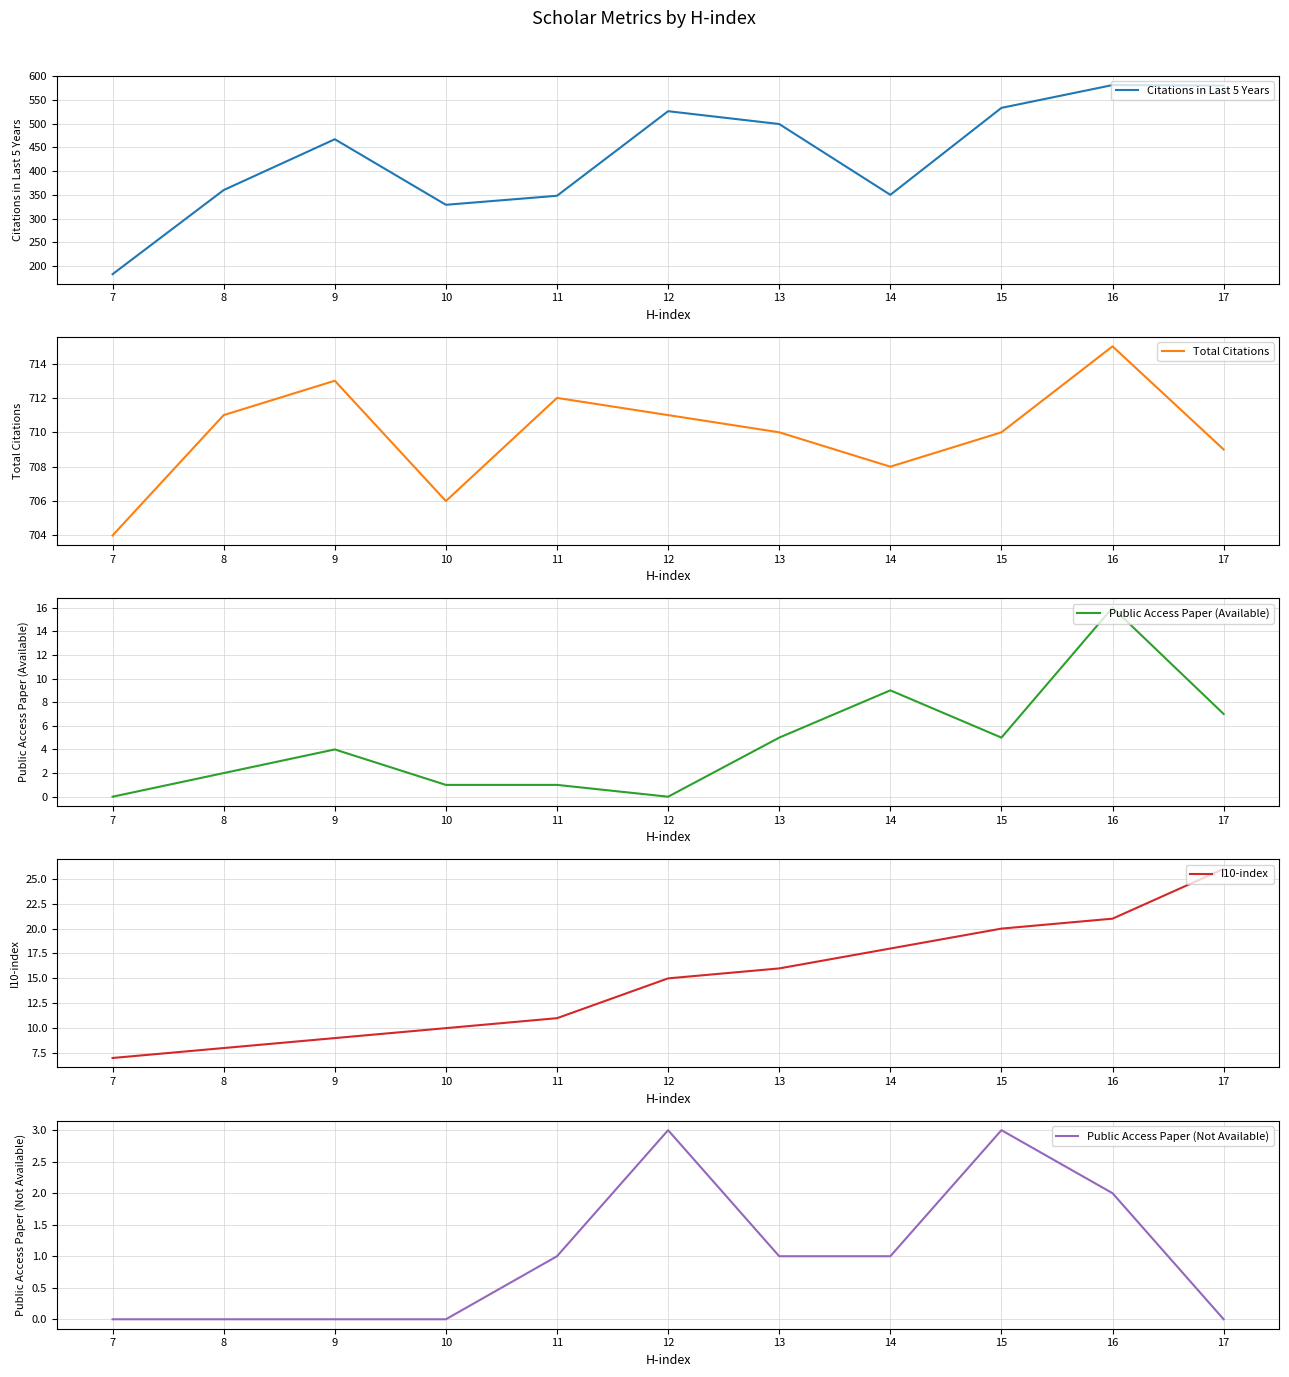

Which series changed the most between 10 and 13?

Citations in Last 5 Years